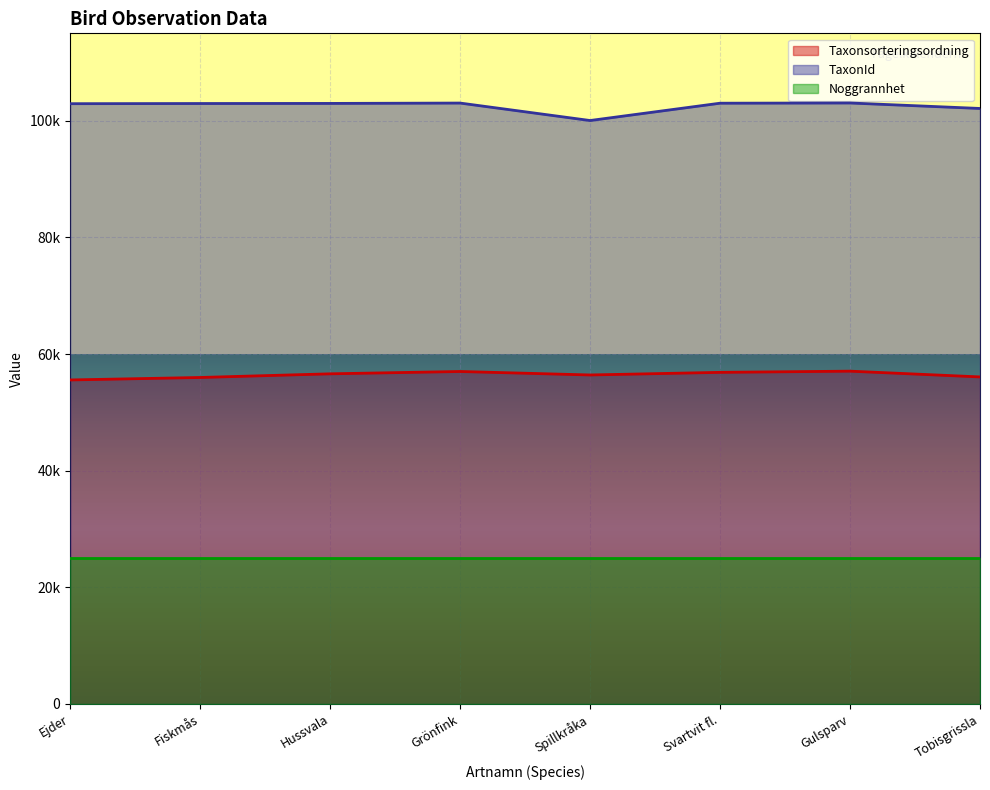

How many data points in Taxonsorteringsordning are above 56608?

3